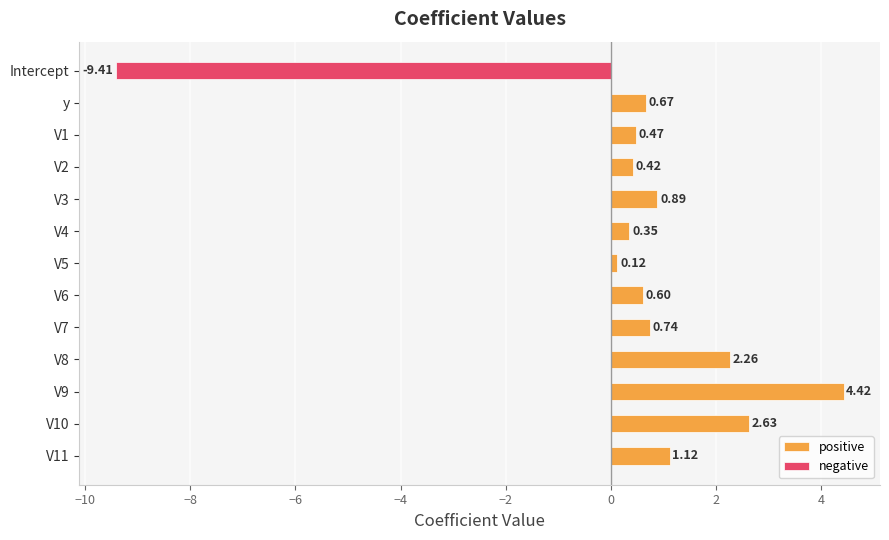

How many bars are there in each group?

2